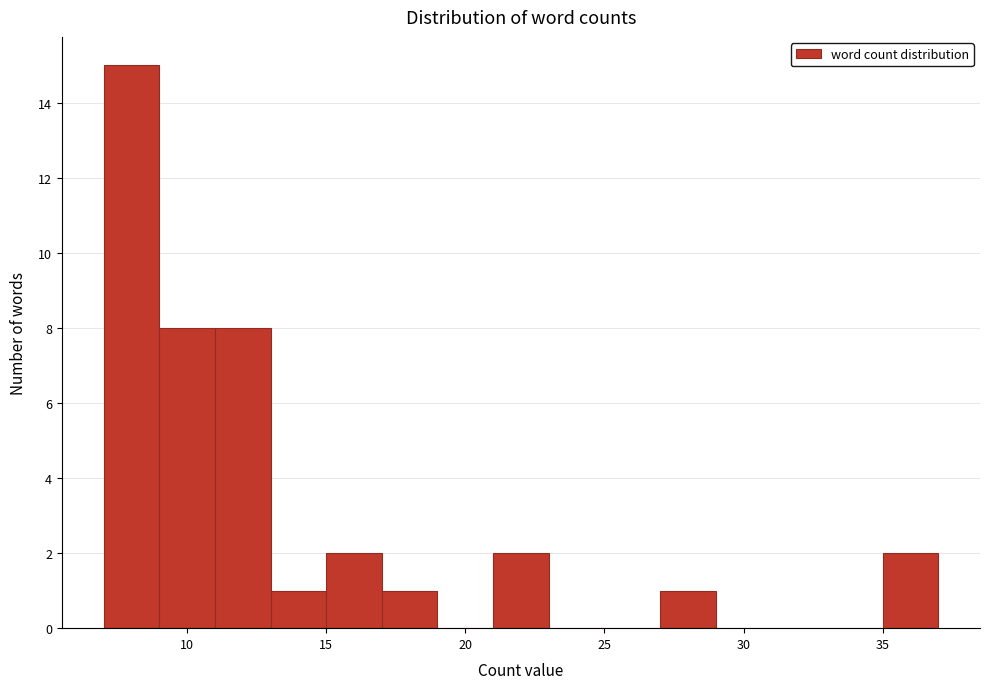

Reading left to right, transcribe this chart: for each bar, give the range it covers on the x-axis and its height. The values are not printed on the chart, so give them approximately, as read against the axis.

7 to 9: 15
9 to 11: 8
11 to 13: 8
13 to 15: 1
15 to 17: 2
17 to 19: 1
19 to 21: 0
21 to 23: 2
23 to 25: 0
25 to 27: 0
27 to 29: 1
29 to 31: 0
31 to 33: 0
33 to 35: 0
35 to 37: 2